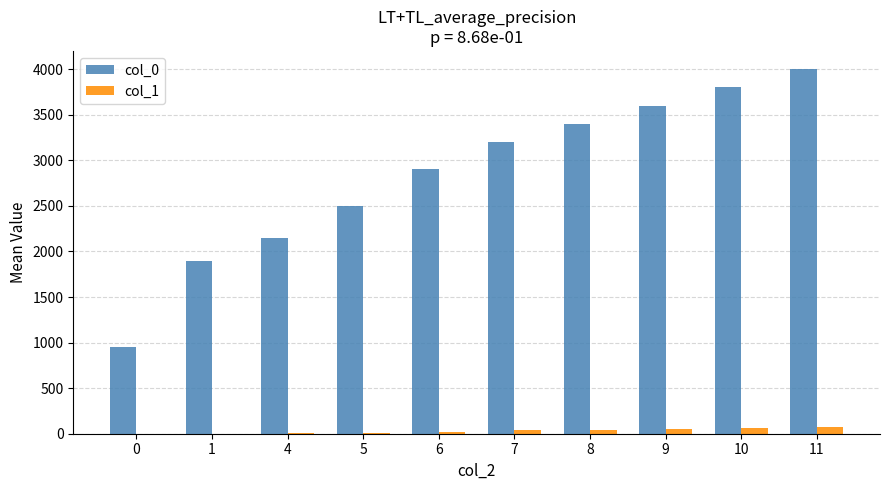

How many series are shown in this chart?

2